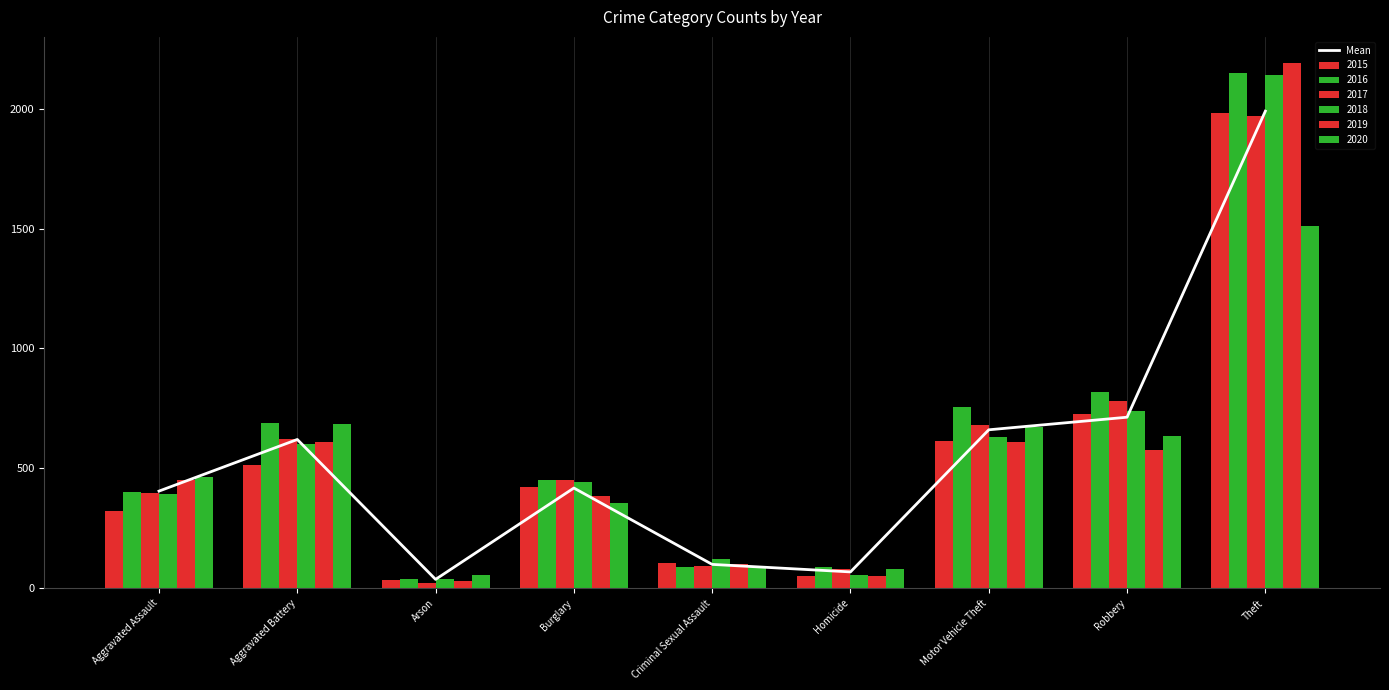

What is the sum of all values?

5012.3